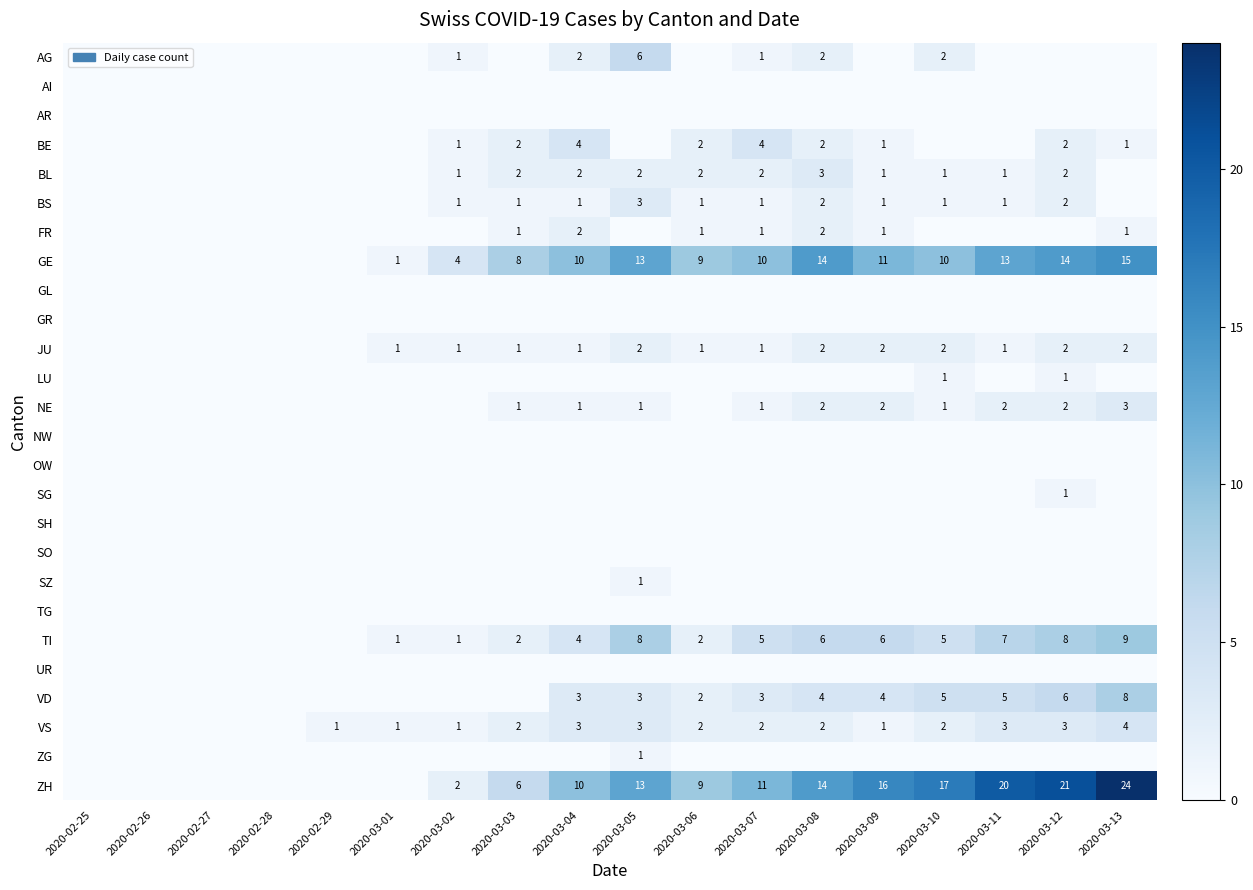

The BL series shows 1 at 2020-03-04. True or false?

False